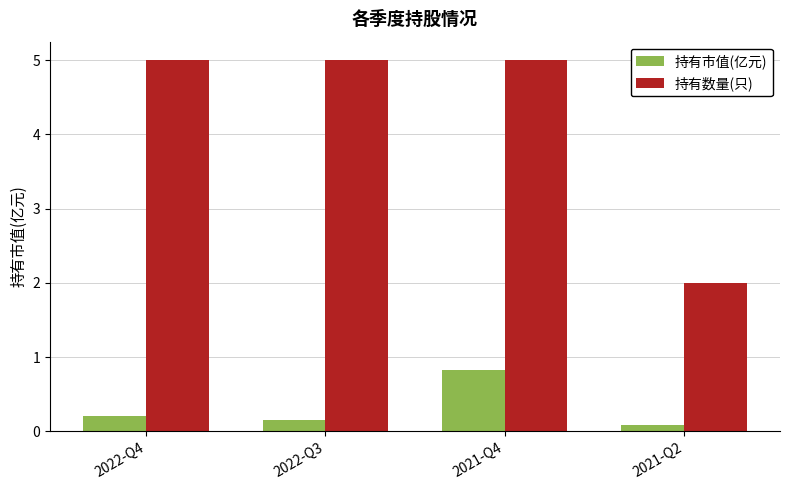

The 持有市值(亿元) series shows 0.3 at 2021-Q4. True or false?

False